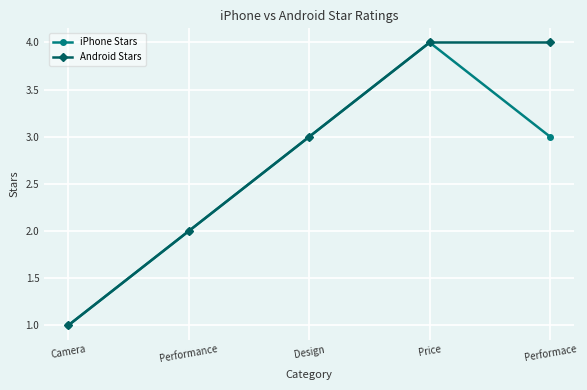

Is it true that iPhone Stars equals 1 at Camera?

True